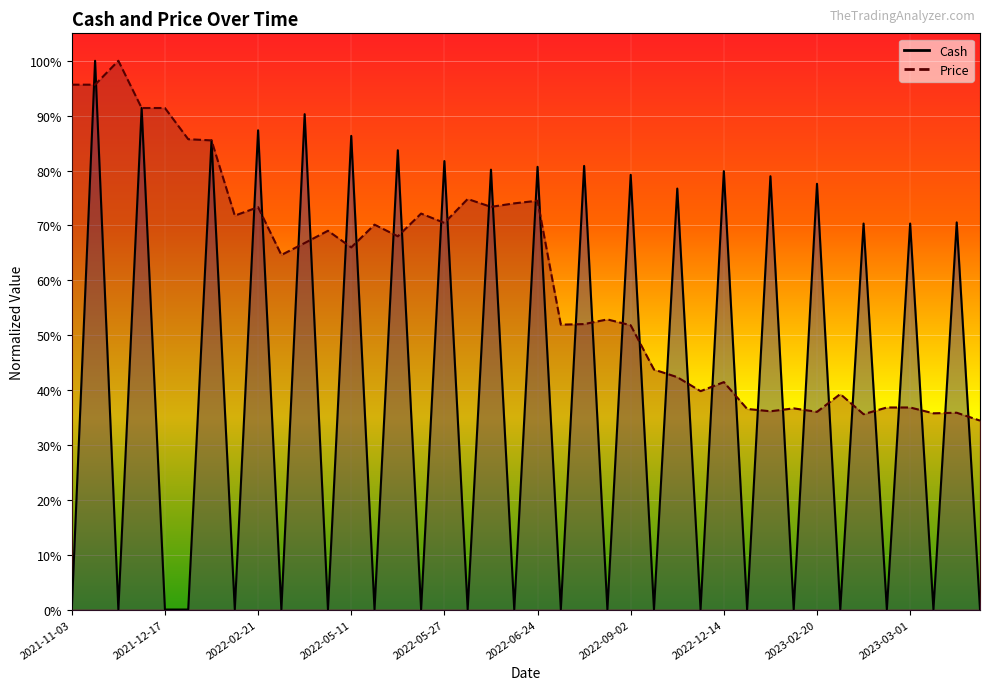

Reading left to right, list all the values displayed in this chart.

Cash: 2021-11-03=0.0	2021-11-15=1.0	2021-11-16=0.0	2021-11-22=0.9	2021-12-17=0.0	2022-01-04=0.0	2022-01-06=0.9	2022-02-08=0.0	2022-02-21=0.9	2022-03-24=0.0	2022-04-15=0.9	2022-04-26=0.0	2022-05-11=0.9	2022-05-13=0.0	2022-05-20=0.8	2022-05-23=0.0	2022-05-27=0.8	2022-05-31=0.0	2022-06-20=0.8	2022-06-21=0.0	2022-06-24=0.8	2022-08-12=0.0	2022-08-26=0.8	2022-08-31=0.0	2022-09-02=0.8	2022-10-14=0.0	2022-10-17=0.8	2022-11-22=0.0	2022-12-14=0.8	2023-01-25=0.0	2023-01-27=0.8	2023-02-08=0.0	2023-02-20=0.8	2023-02-24=0.0	2023-02-27=0.7	2023-02-28=0.0	2023-03-01=0.7	2023-03-06=0.0	2023-03-07=0.7	2023-03-08=0.0
Price: 2021-11-03=1.0	2021-11-15=1.0	2021-11-16=1.0	2021-11-22=0.9	2021-12-17=0.9	2022-01-04=0.9	2022-01-06=0.9	2022-02-08=0.7	2022-02-21=0.7	2022-03-24=0.6	2022-04-15=0.7	2022-04-26=0.7	2022-05-11=0.7	2022-05-13=0.7	2022-05-20=0.7	2022-05-23=0.7	2022-05-27=0.7	2022-05-31=0.7	2022-06-20=0.7	2022-06-21=0.7	2022-06-24=0.7	2022-08-12=0.5	2022-08-26=0.5	2022-08-31=0.5	2022-09-02=0.5	2022-10-14=0.4	2022-10-17=0.4	2022-11-22=0.4	2022-12-14=0.4	2023-01-25=0.4	2023-01-27=0.4	2023-02-08=0.4	2023-02-20=0.4	2023-02-24=0.4	2023-02-27=0.4	2023-02-28=0.4	2023-03-01=0.4	2023-03-06=0.4	2023-03-07=0.4	2023-03-08=0.3